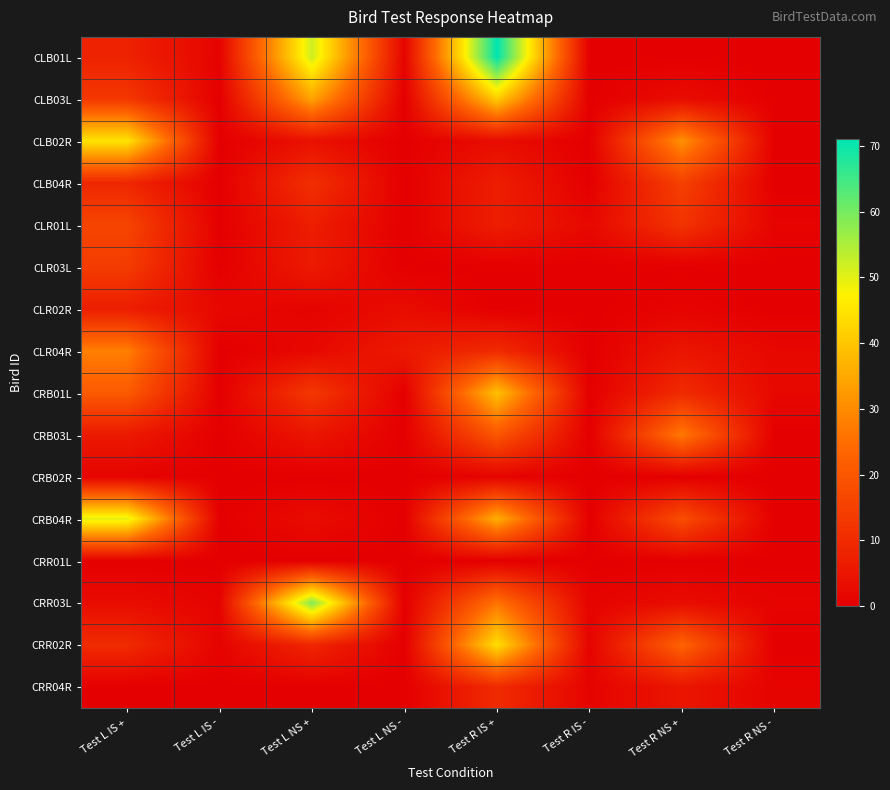

Which series changed the most between Test L NS - and Test R IS +?

CLB01L